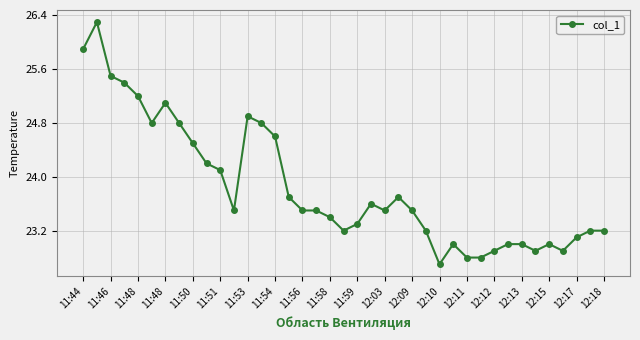

True or false: there are more than 1 points higher than both neighbors.

True